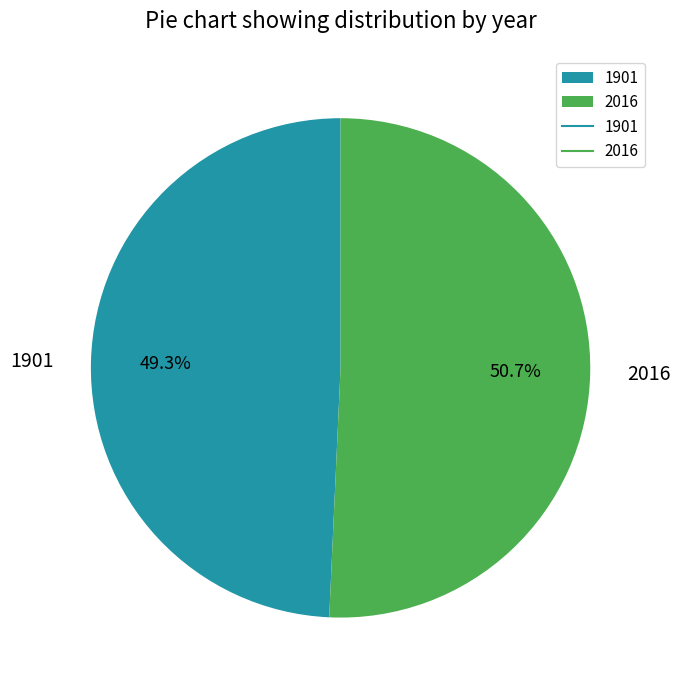

To the nearest percent, what percentage of the pie is 1901?

49%